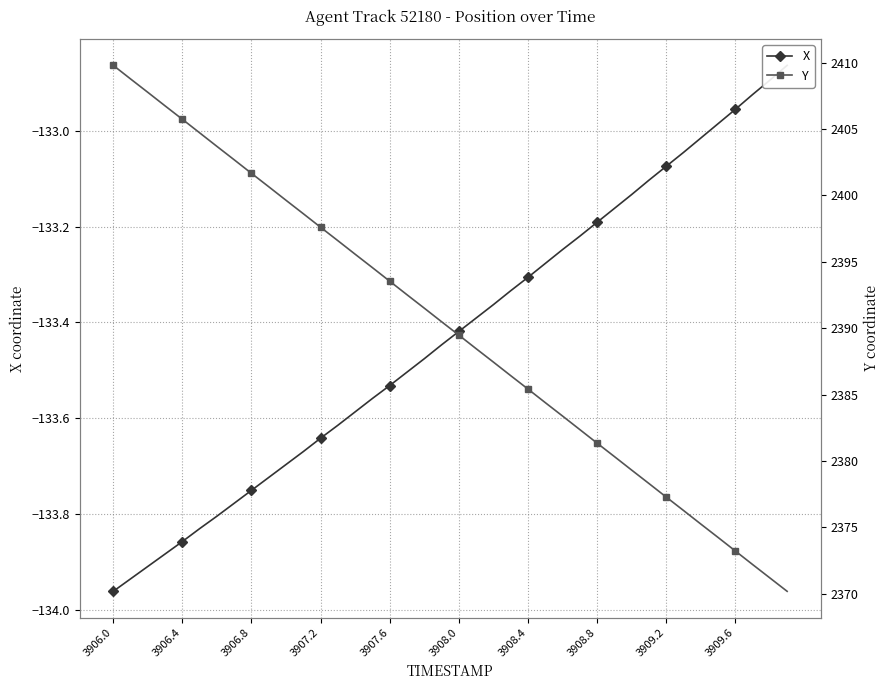

What are all the series names shown in the legend?

X, Y